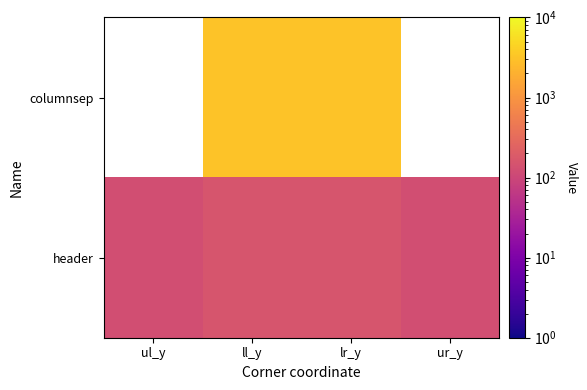

The value of columnsep at lr_y is 3125.0. True or false?

True